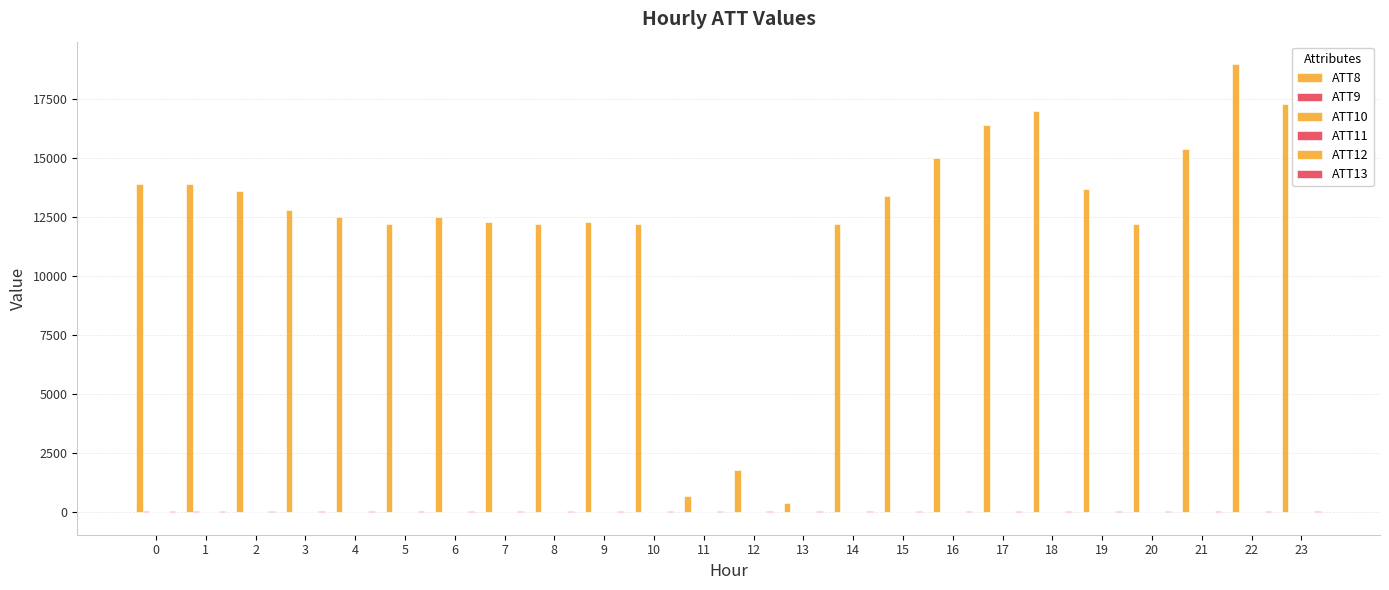

How many data points does each series have?

24